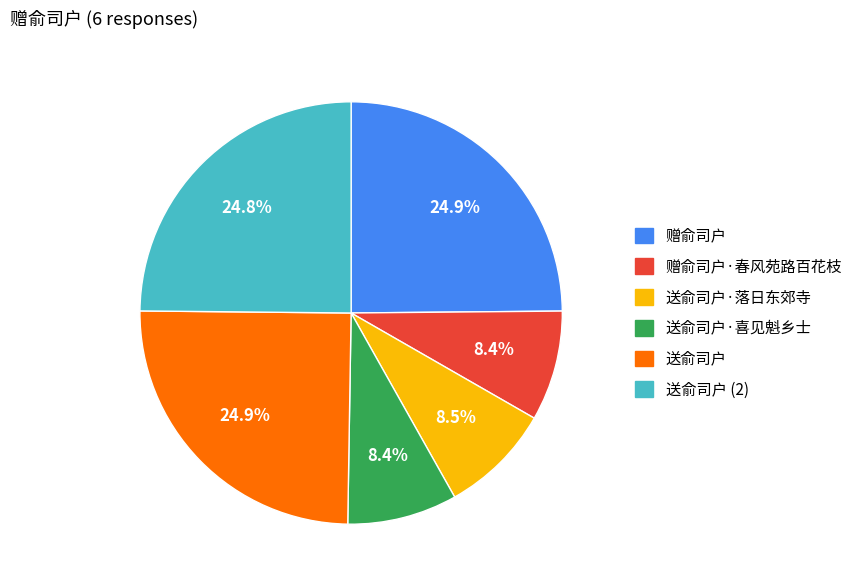

Does any single category account for the majority?

No